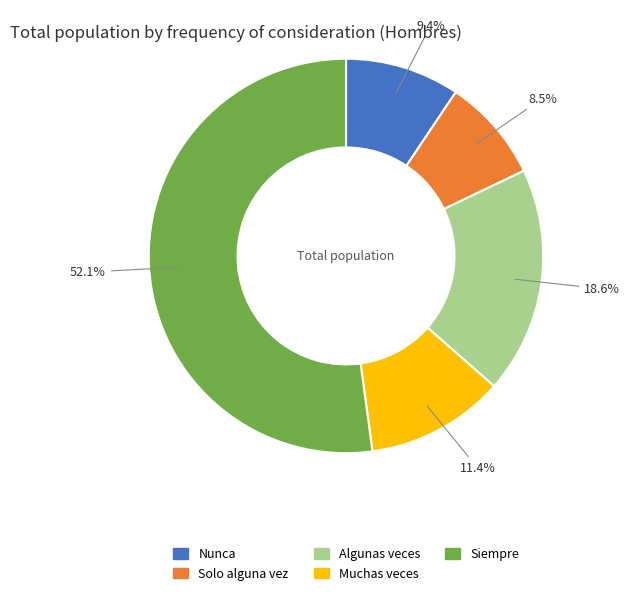

What is the majority slice?

Siempre